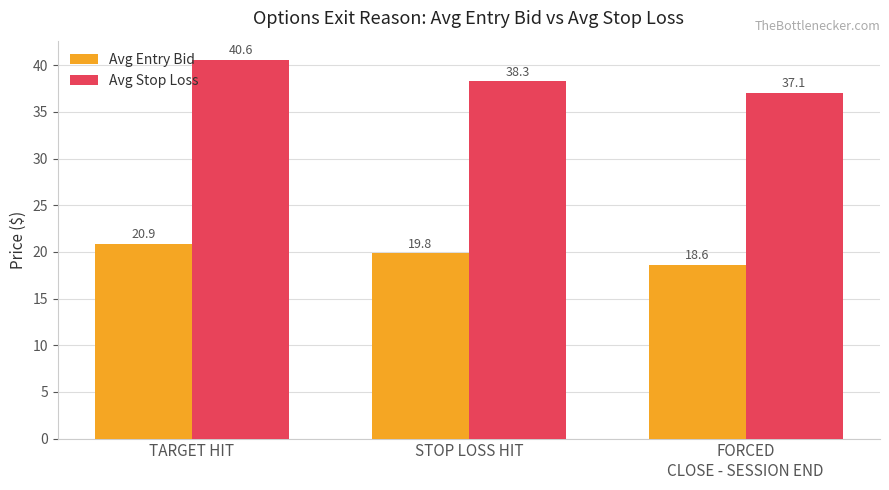

What are all the series names shown in the legend?

Avg Entry Bid, Avg Stop Loss